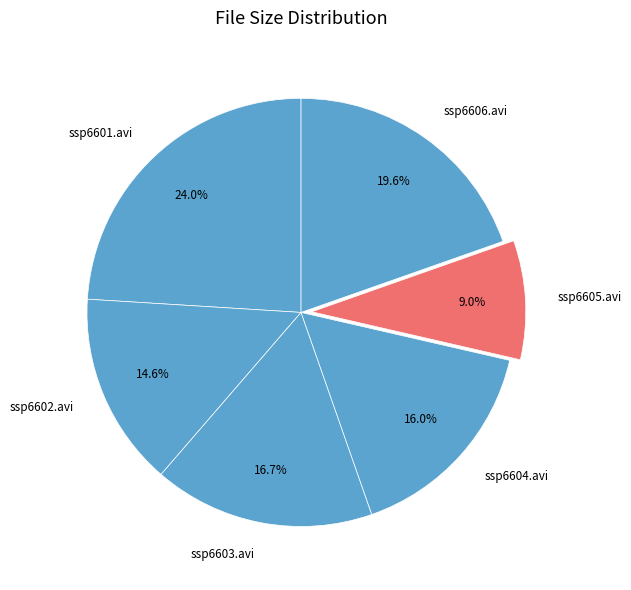

What percentage is NOT represented by ssp6606.avi?

80.4%